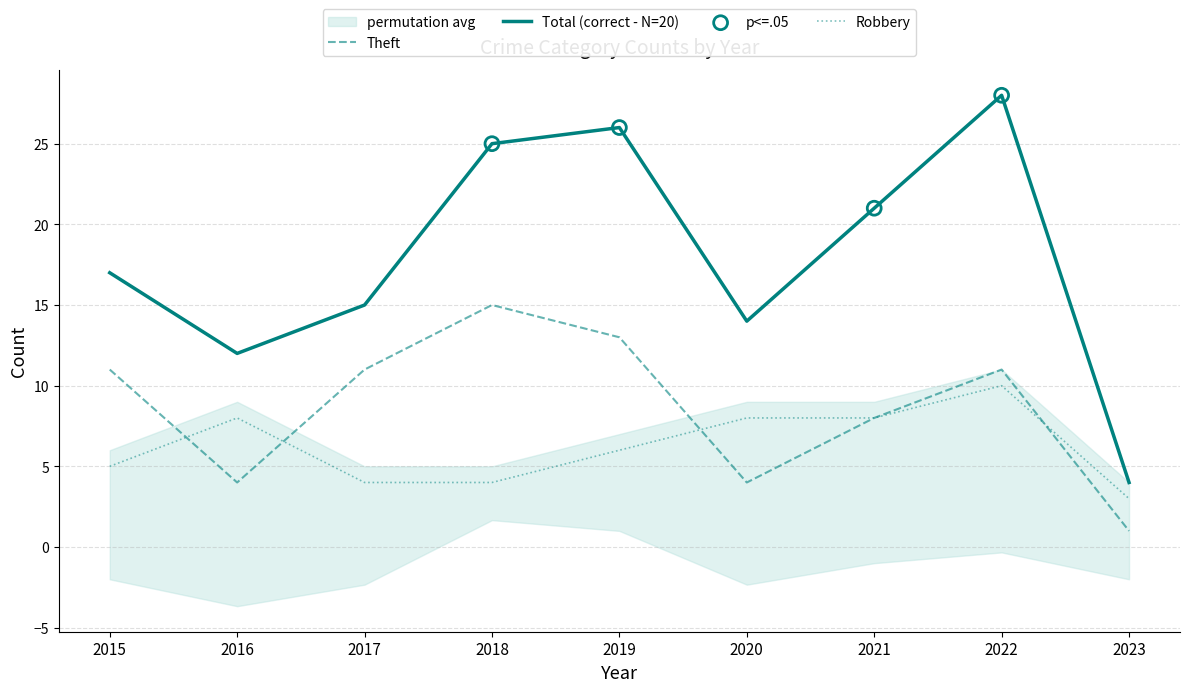

Which series reaches the maximum Y coordinate?

Total